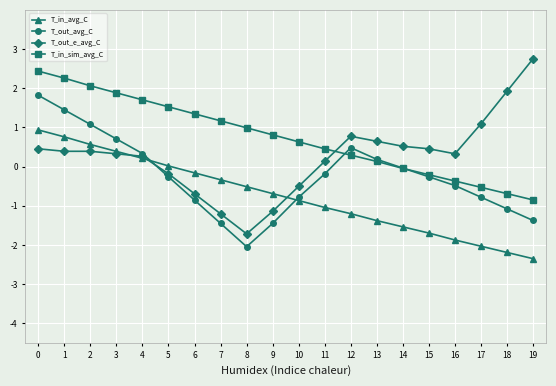

What is the difference between the second highest and minimum values in the T_out_avg_C series?

3.5